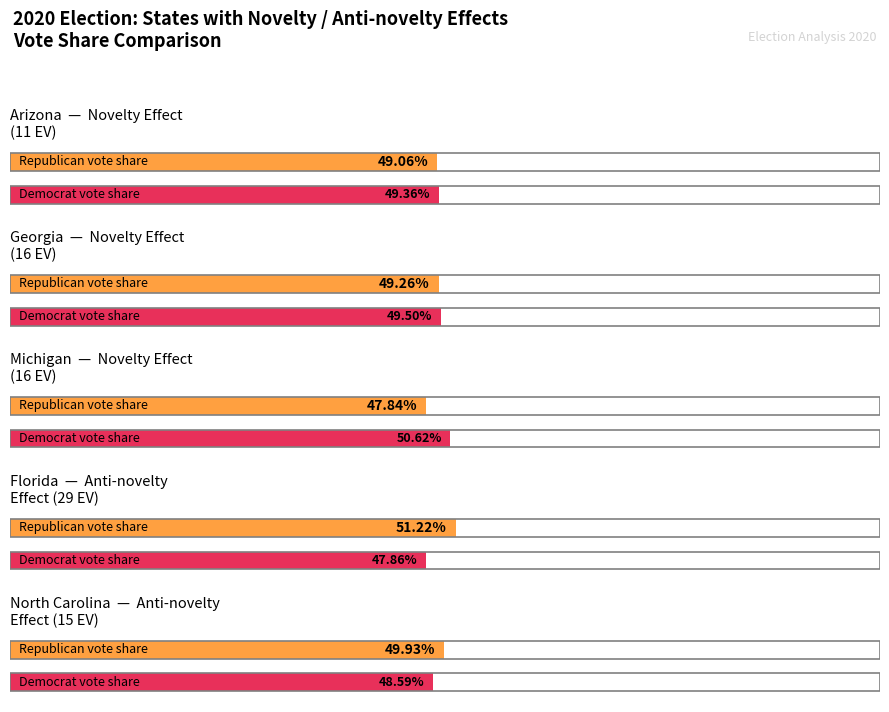

What is the label of the 19th bar from the left?

Florida